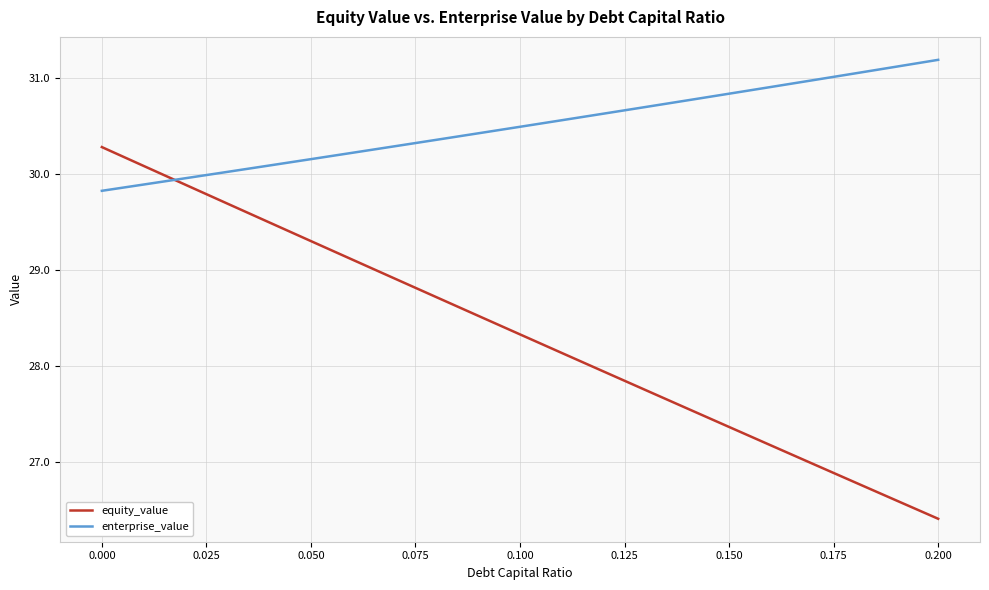

Which series has the largest total across all categories?

enterprise_value